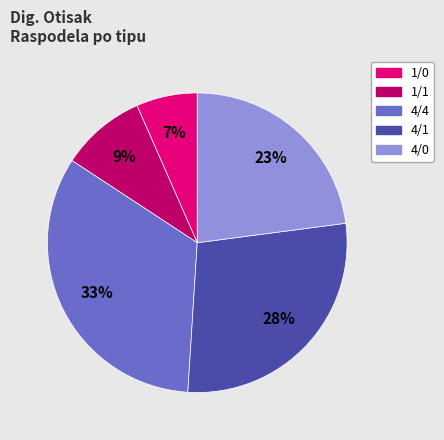

Rank the categories by value from lowest to highest.

1/0, 1/1, 4/0, 4/1, 4/4